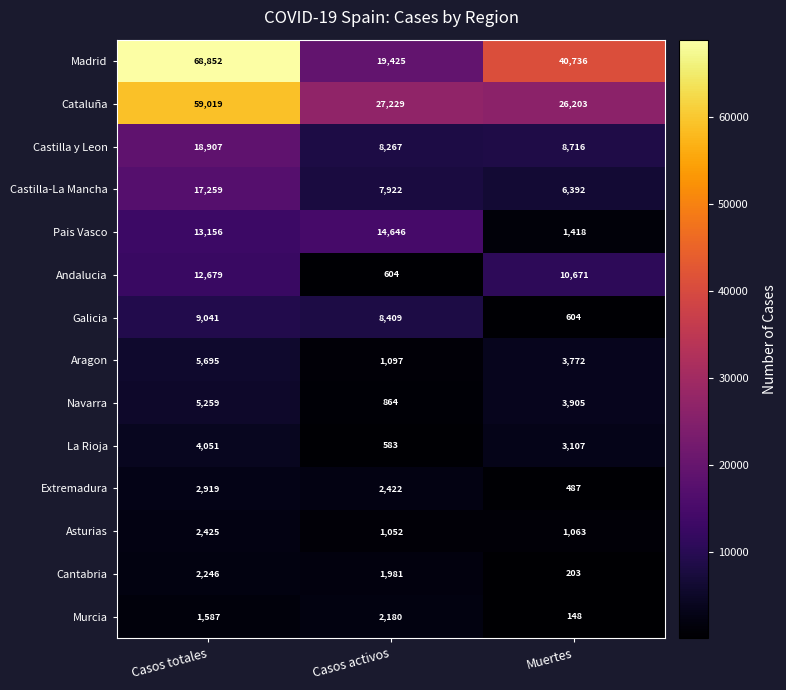

At which category is the sum across all series the highest?

Casos totales